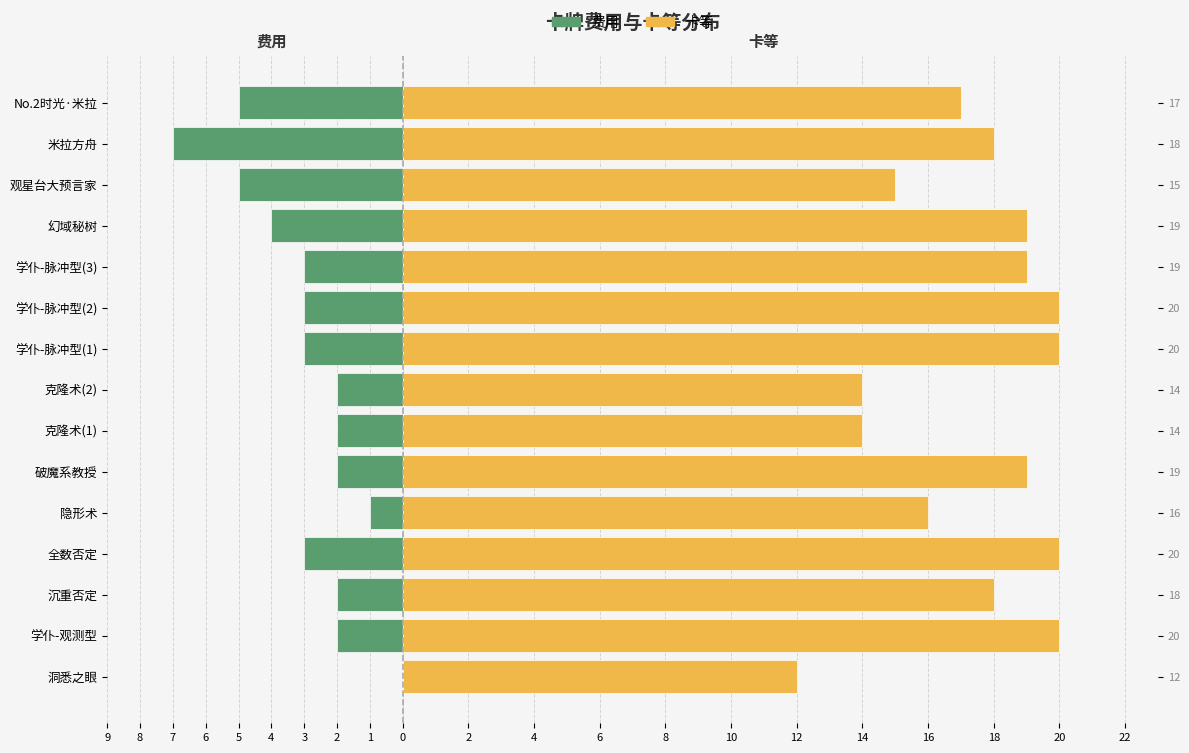

What is the average value of the 卡等 series?

17